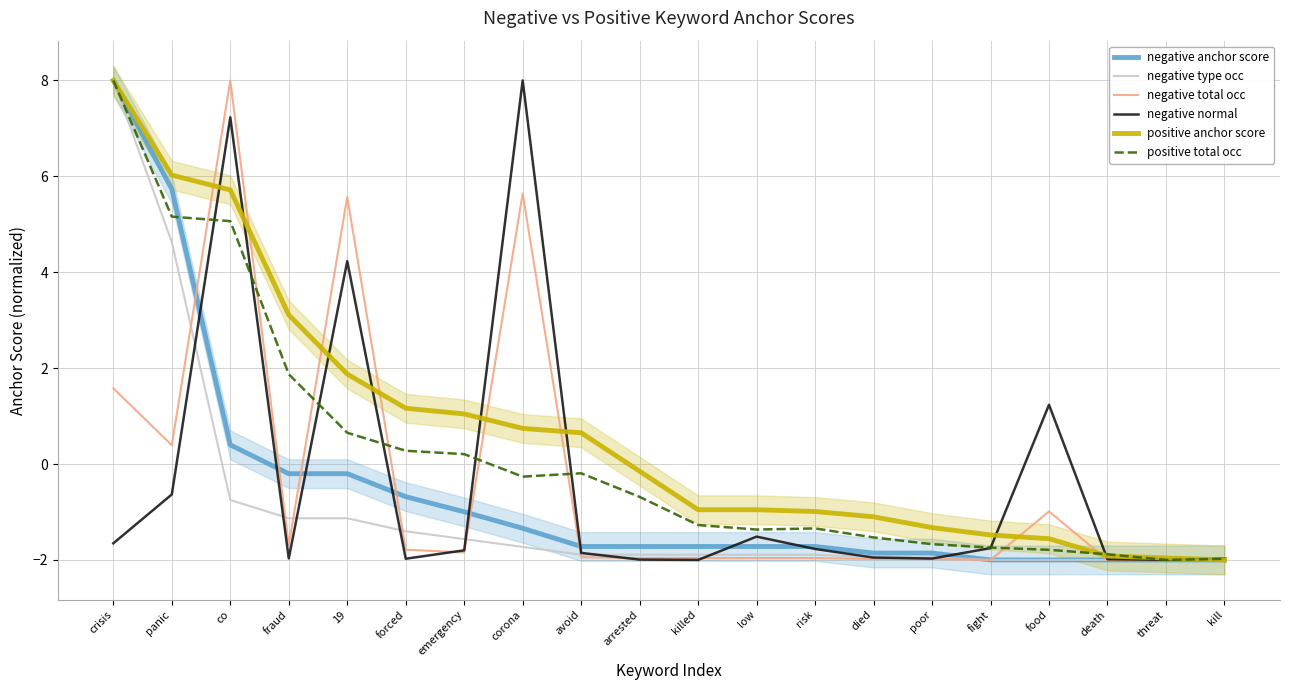

What are all the series names shown in the legend?

negative anchor score, negative type occ, negative total occ, negative normal, positive anchor score, positive total occ